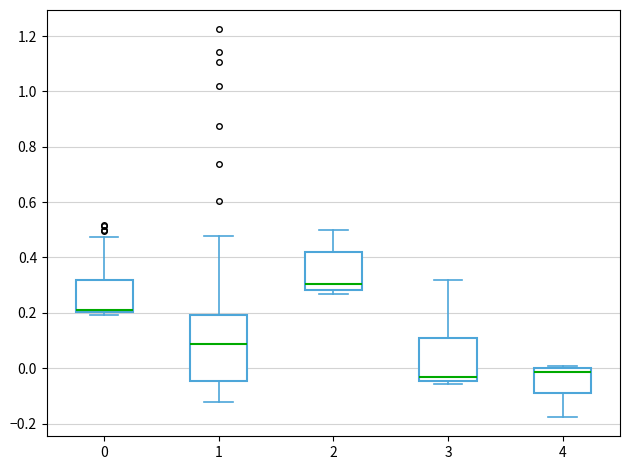

Reading left to right, read every box against the y-axis: the position of its median line, the range the box covers, and the ends of its whiskers. The values are not printed on the chart, so give them approximately, as read against the axis.

0: median 0.22, box 0.20 to 0.32, whiskers 0.20 (just below the box's lower edge) to 0.48
1: median 0.08, box -0.04 to 0.20, whiskers -0.12 to 0.48
2: median 0.30, box 0.28 to 0.42, whiskers 0.26 to 0.50
3: median -0.04 (just above the box's lower edge), box -0.04 to 0.10, whiskers -0.06 to 0.32
4: median -0.02, box -0.08 to 0.00, whiskers -0.18 to 0.00 (just above the box's upper edge)